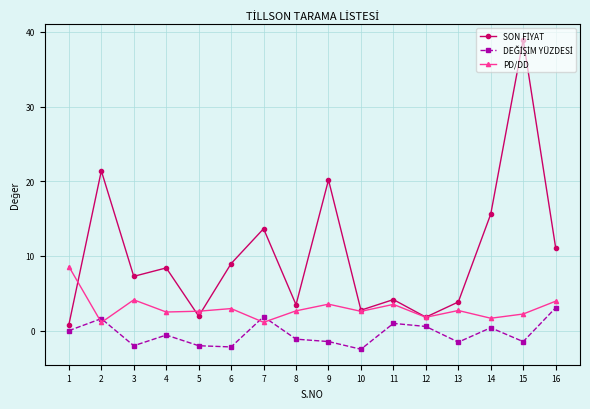

How many lines are shown in the chart?

3